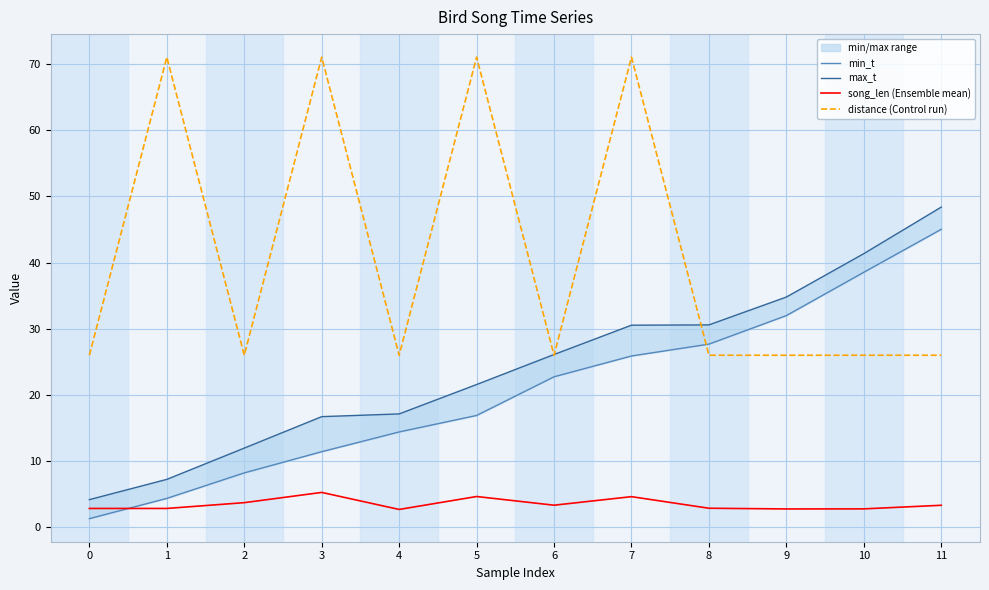

Which has a higher value, 7 or 11?

11